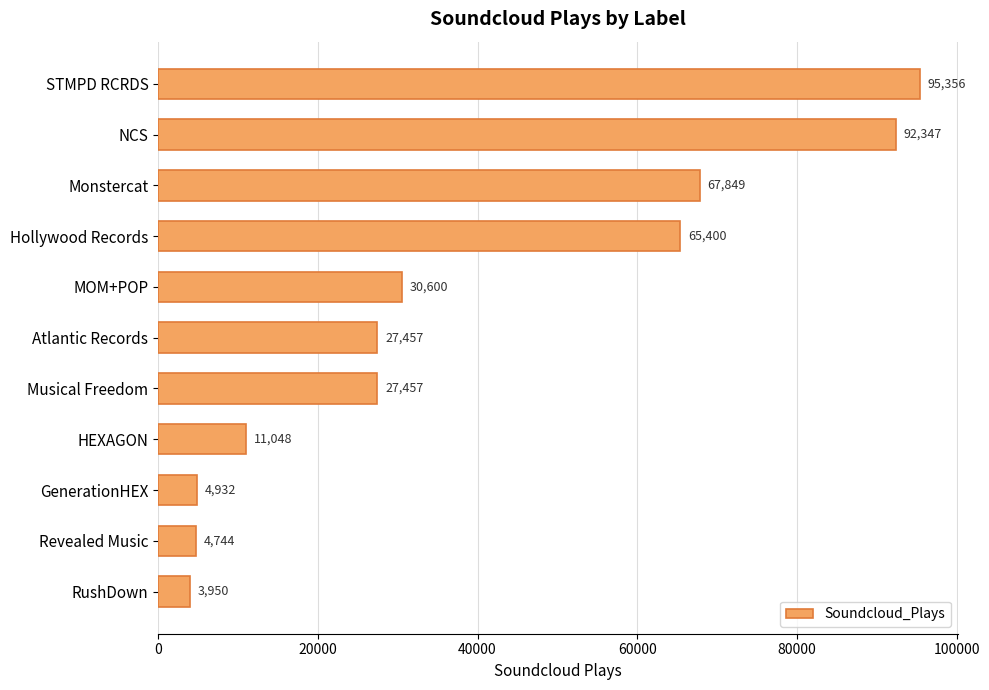

What position from the top is RushDown?

11